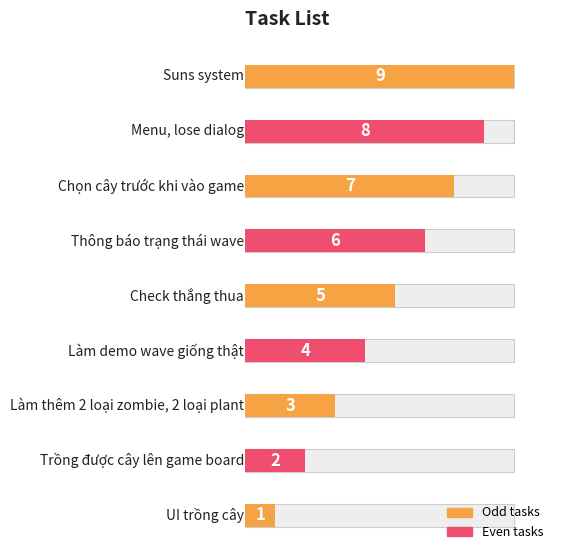

At which label does the data first exceed 5?

Thông báo trạng thái wave